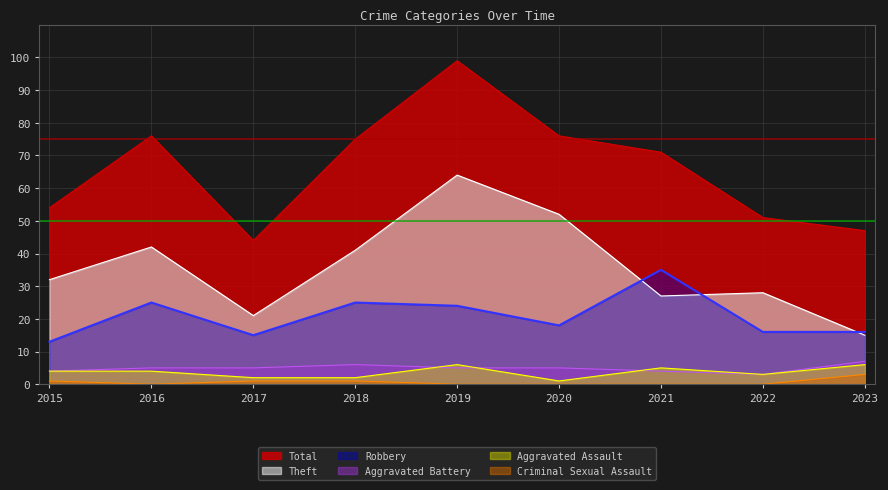

Count the number of data series in this chart.

6